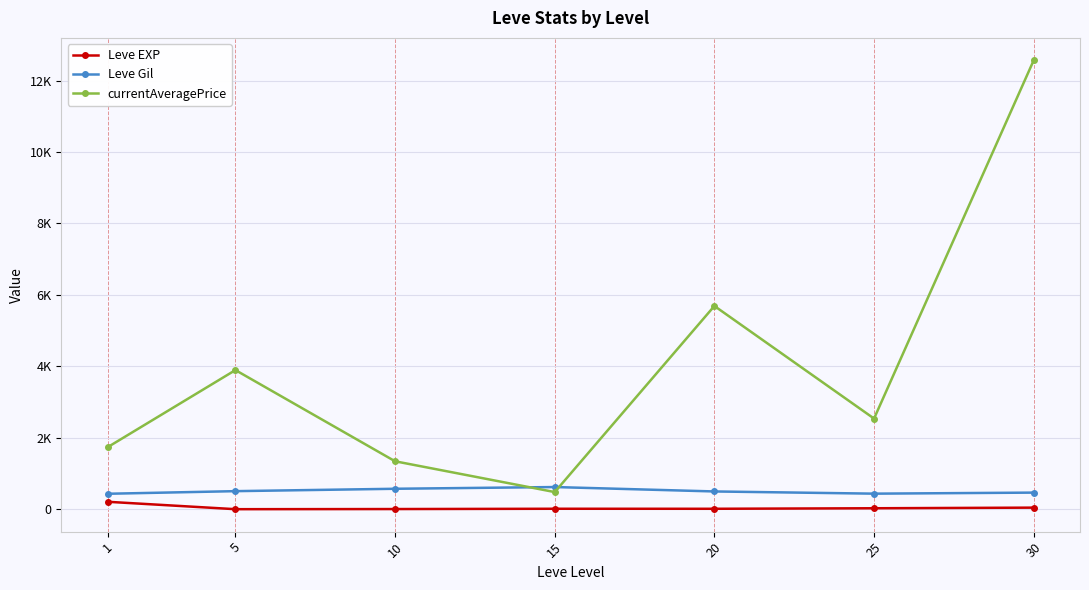

The value of Leve Gil at 1 is 435.3. True or false?

True